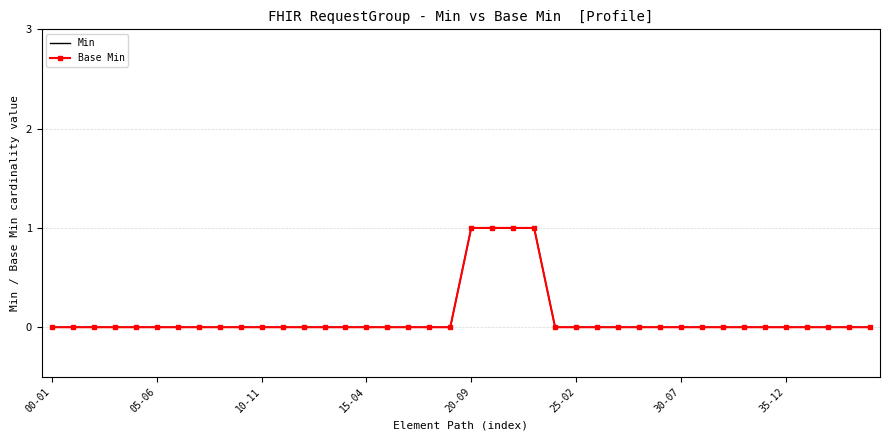

How many Min values are between 0 and 1?

40